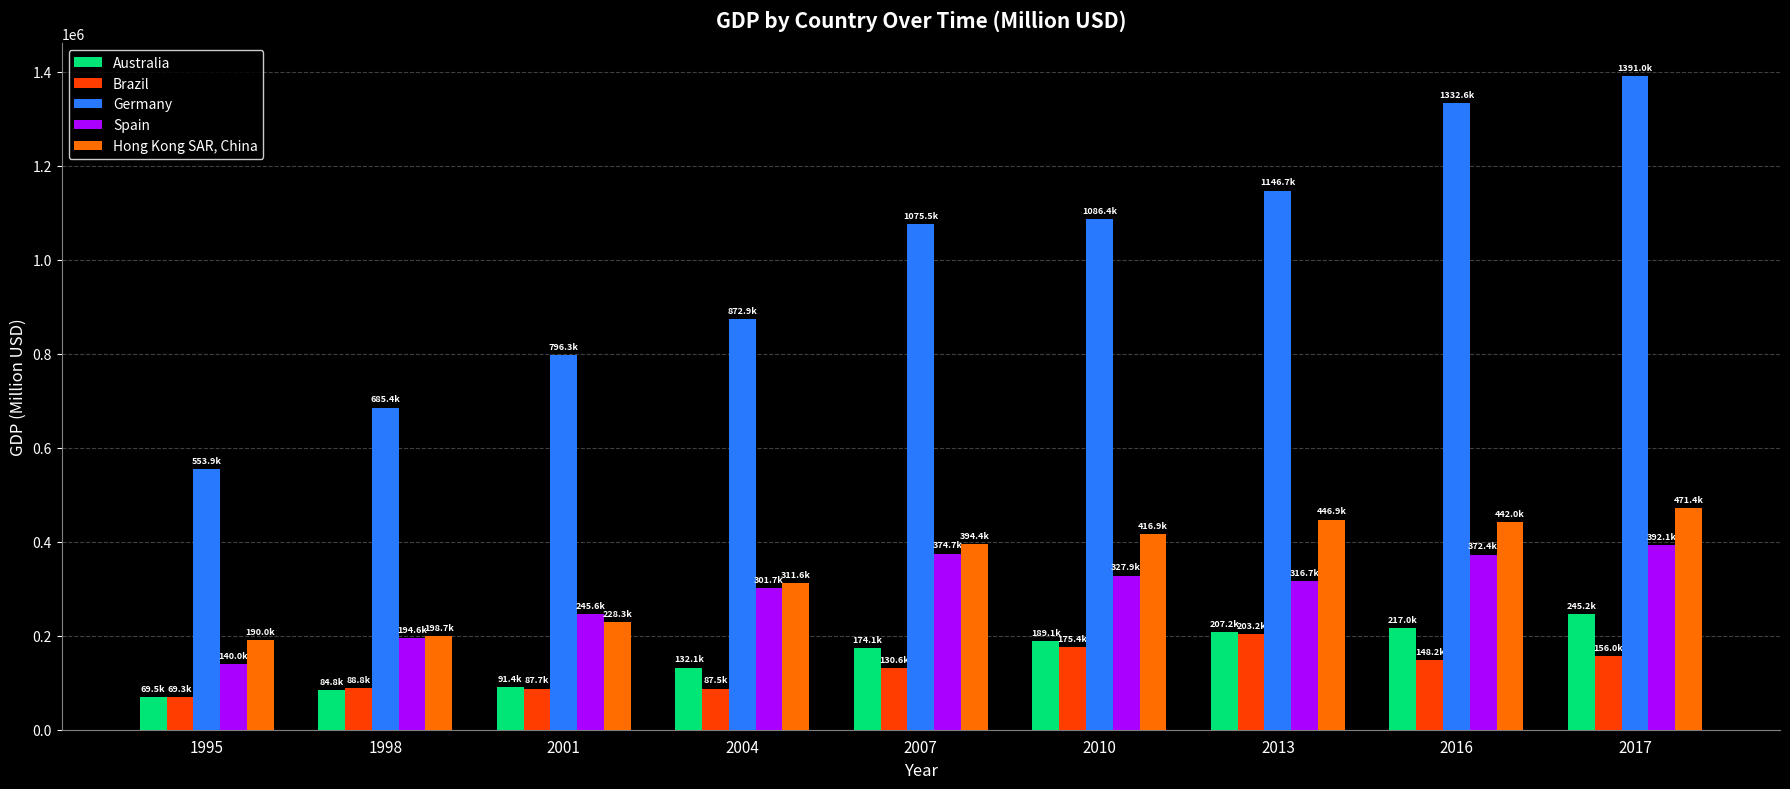

Read the Hong Kong SAR, China value at 2013.

446930.1